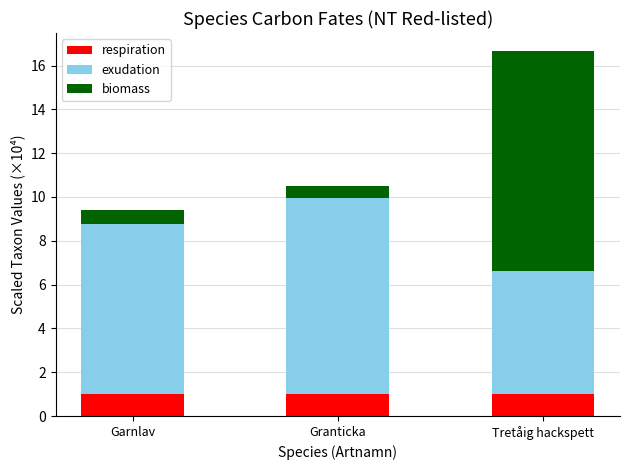

What is the total value across all series at Granticka?

10.5